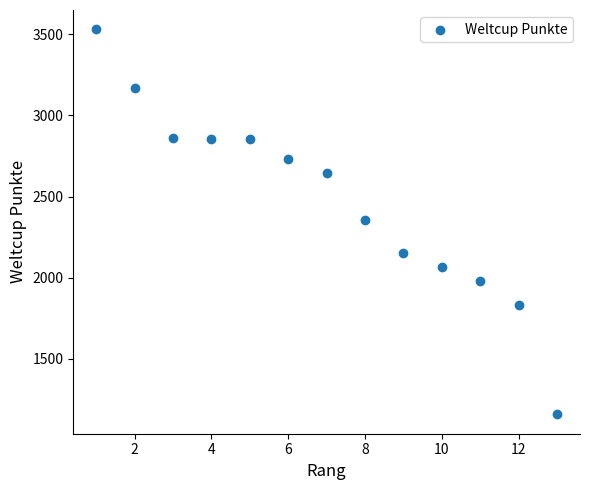

What is the range of Y values (max minus min)?

2373